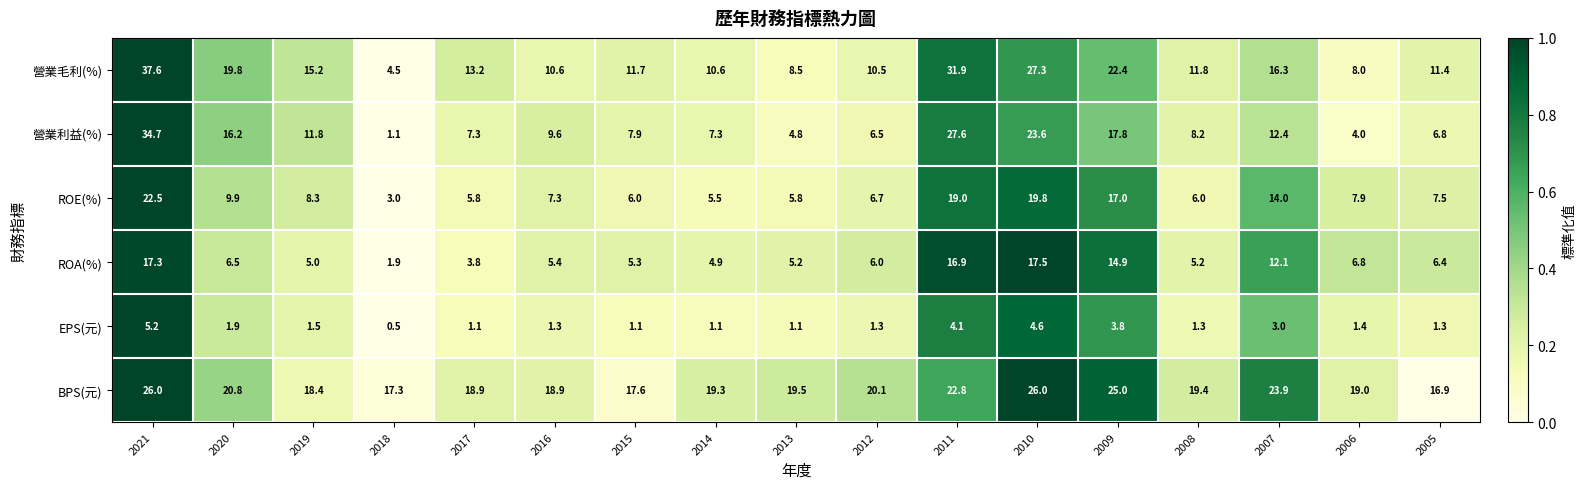

At which category is the sum across all series the highest?

2021